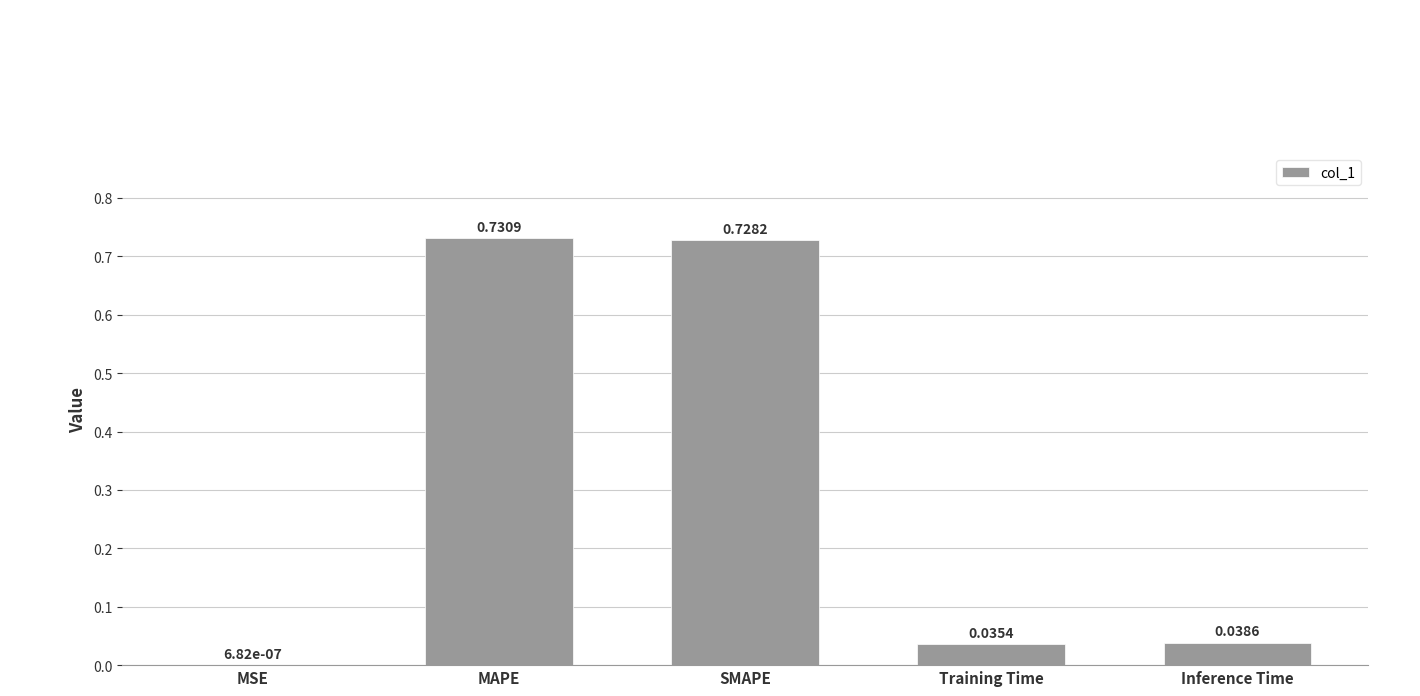

Does the chart contain stacked bars?

No